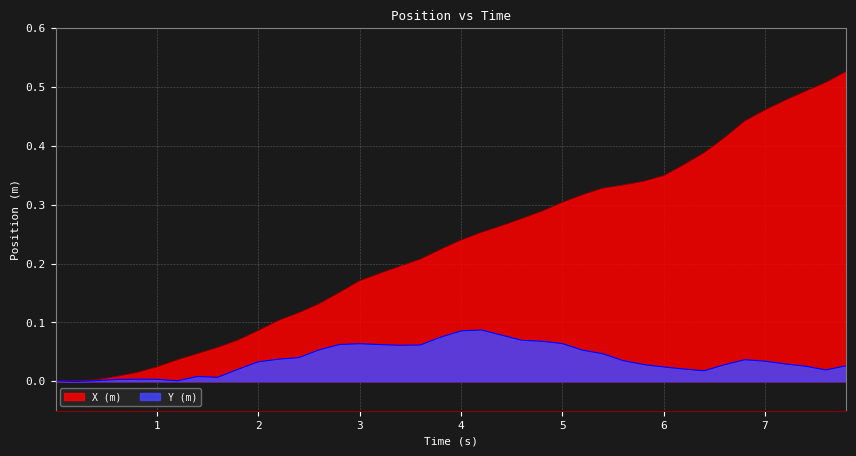

List the series in order of their overall mean, highest first.

X (m), Y (m)